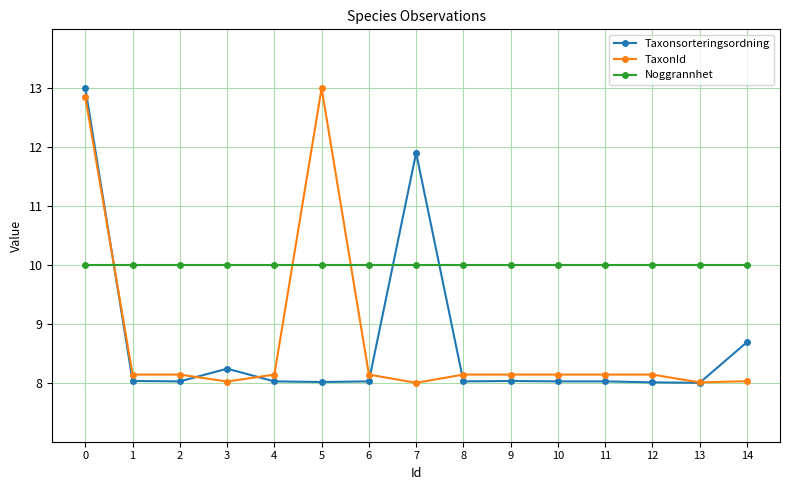

Which series changed the most between 3 and 13?

Taxonsorteringsordning